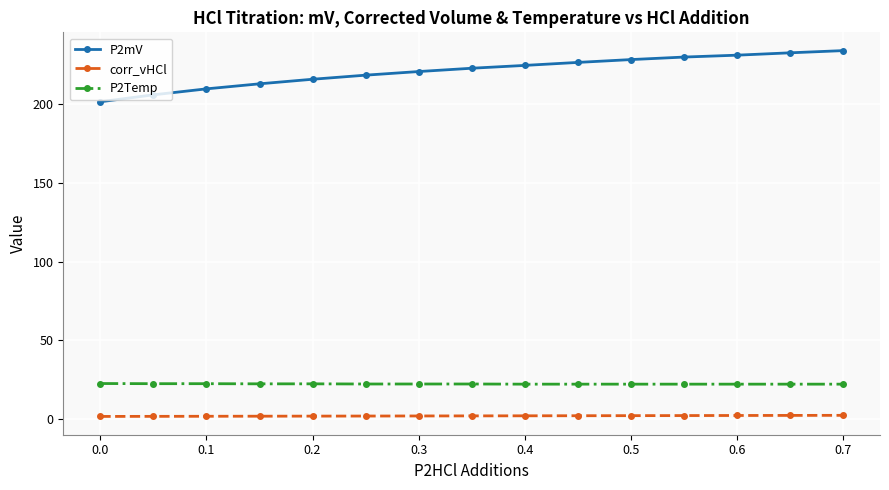

What is the value of the corr_vHCl point at the 10th from the left?

2.1